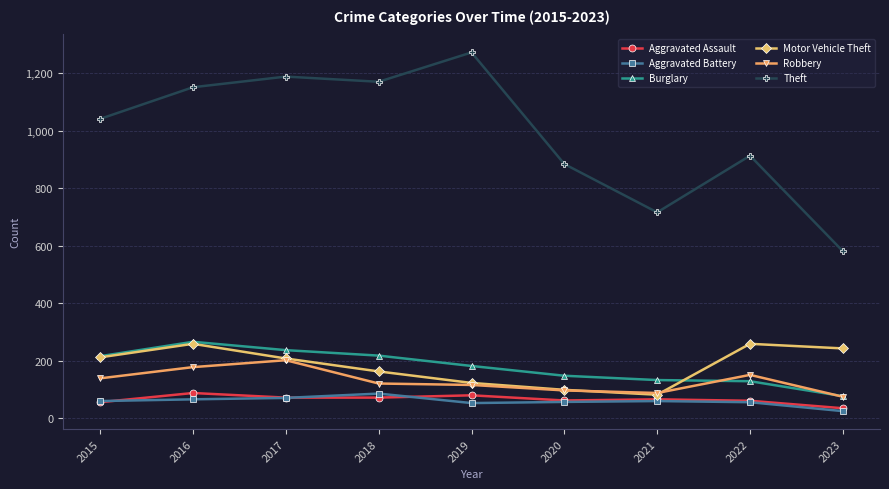

Read the Theft value at 2017, to the nearest 100.

1200